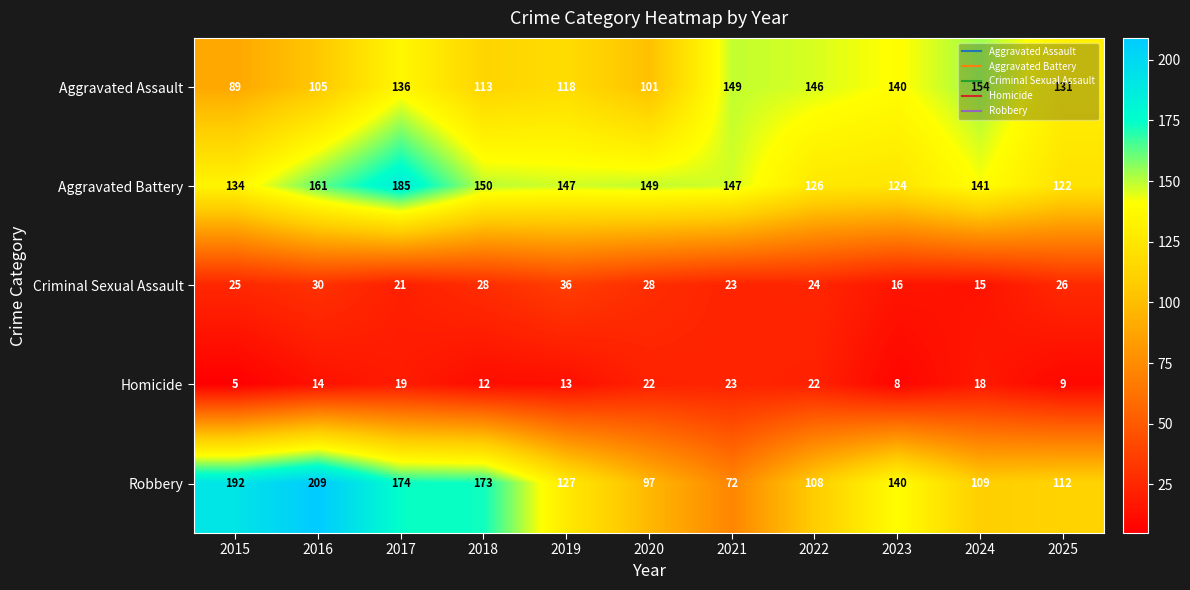

True or false: Aggravated Battery has a value of 260 at 2021.

False